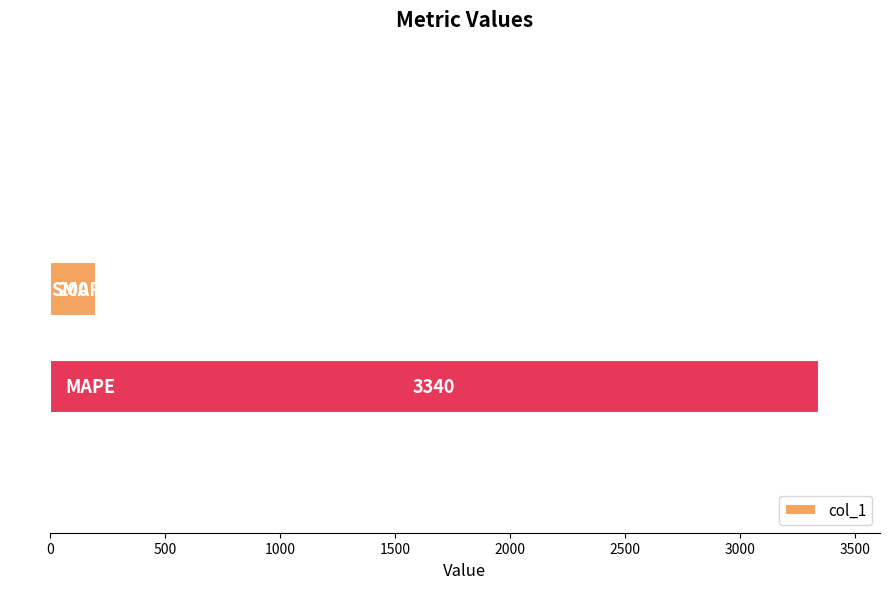

Are the bars horizontal?

Yes